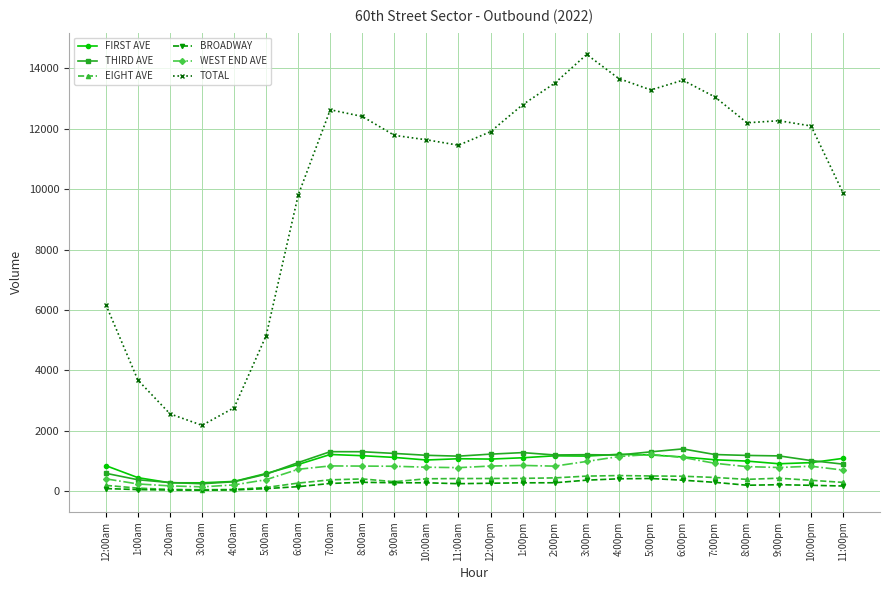

What is the value of the THIRD AVE point at the 3rd from the left?

290